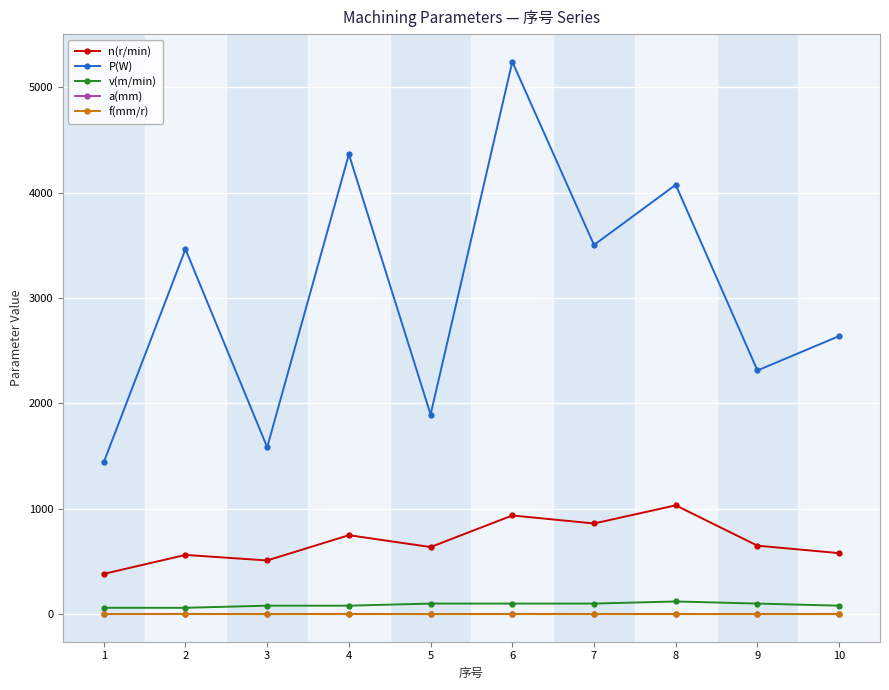

Which series has the largest total across all categories?

P(W)